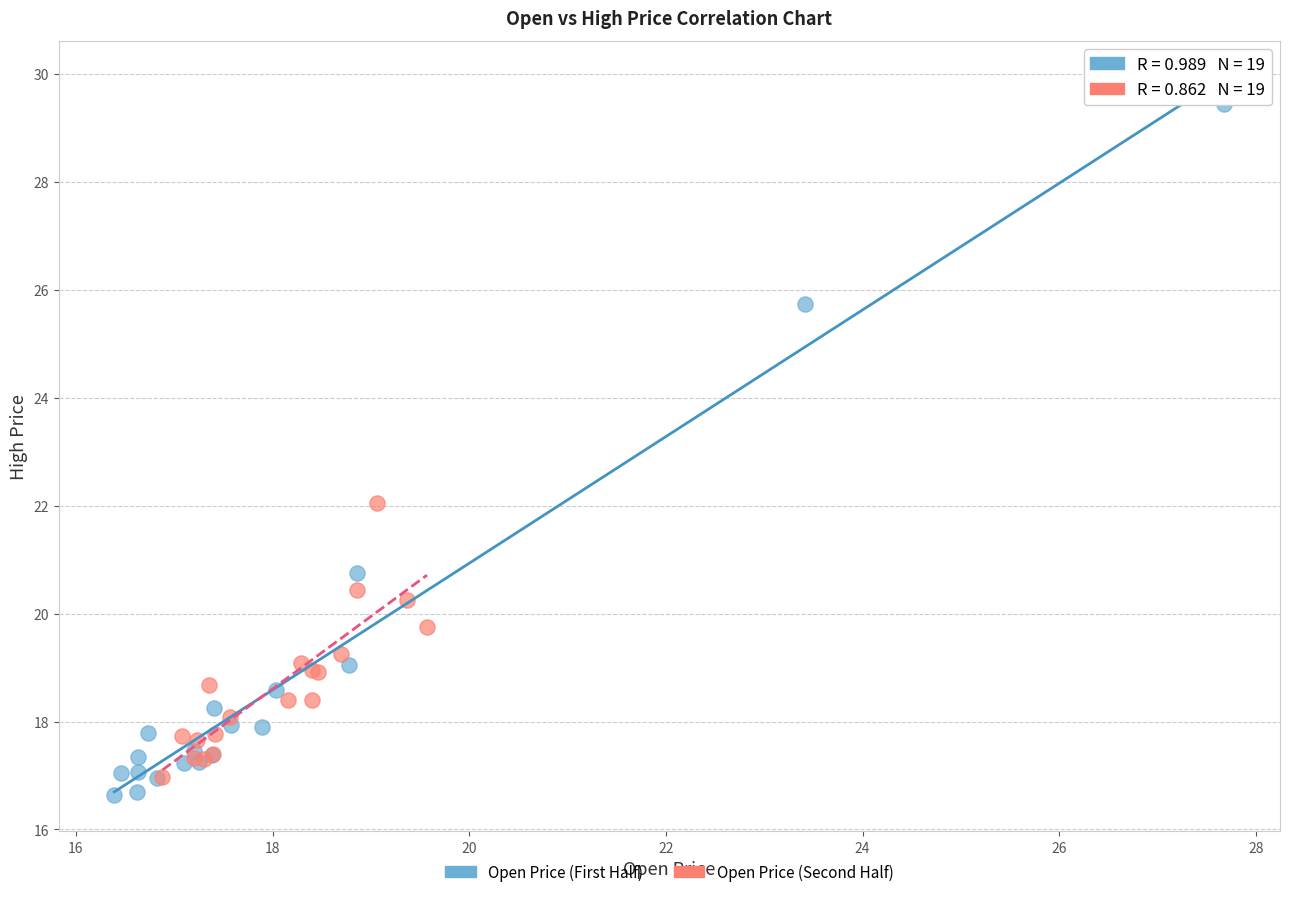

Which series has the widest spread of Y values?

Open Price (First Half)